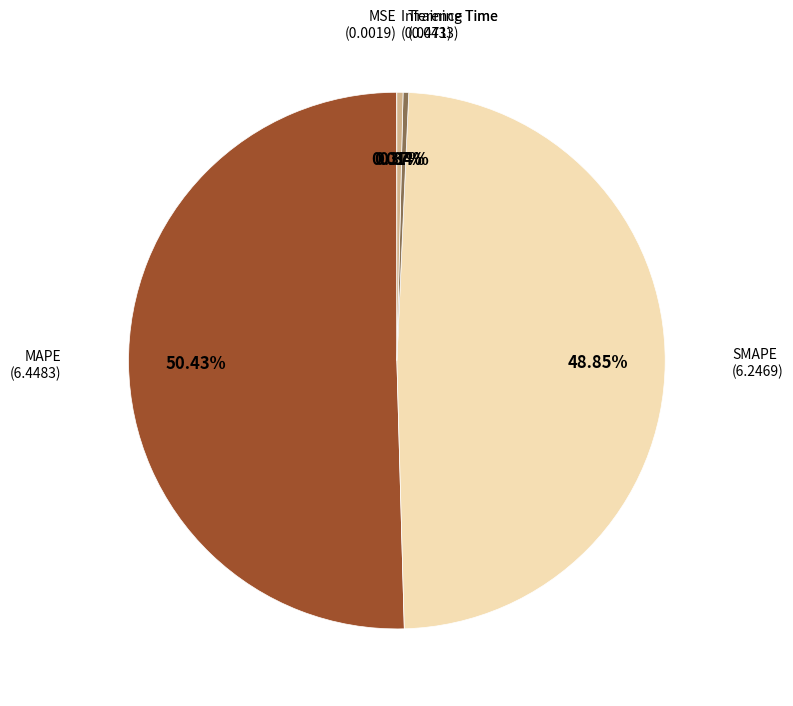

Does any single category account for the majority?

Yes